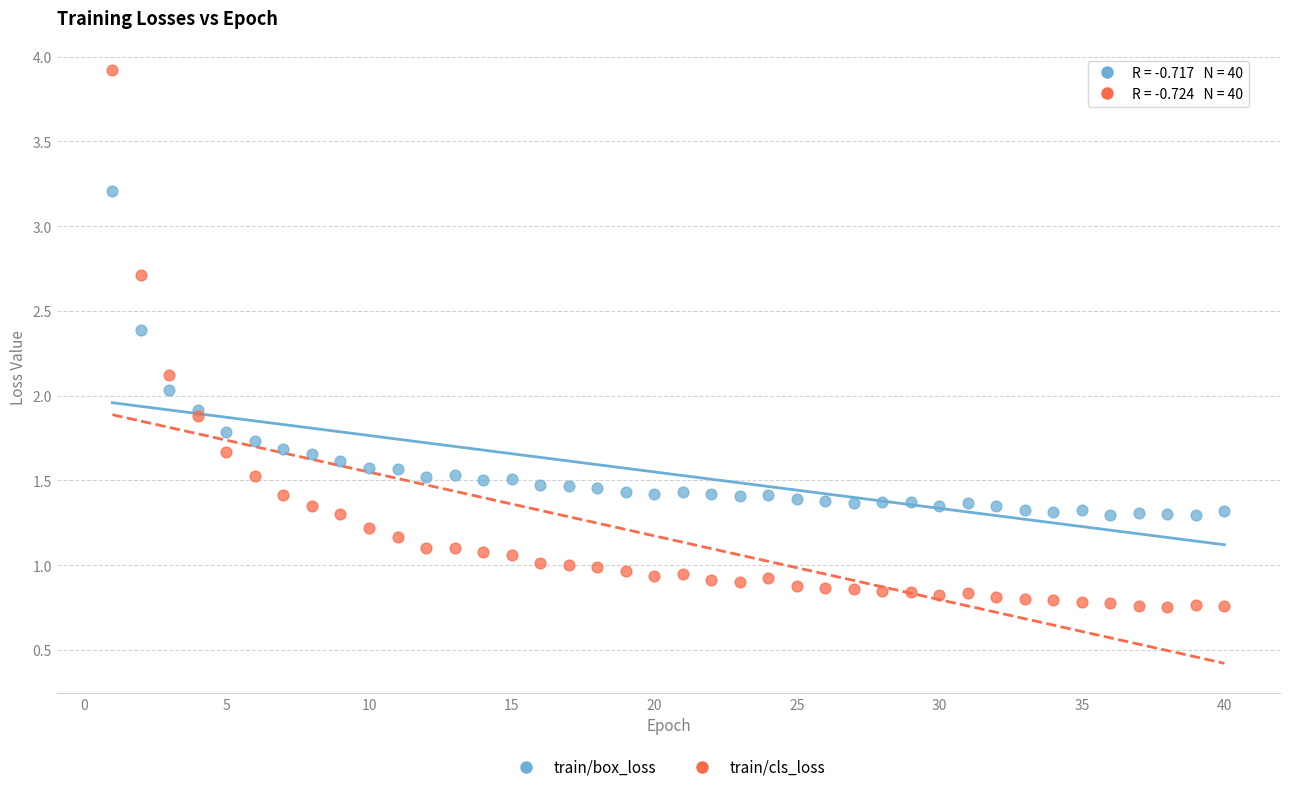

Which series contains the lowest Y value?

train/cls_loss